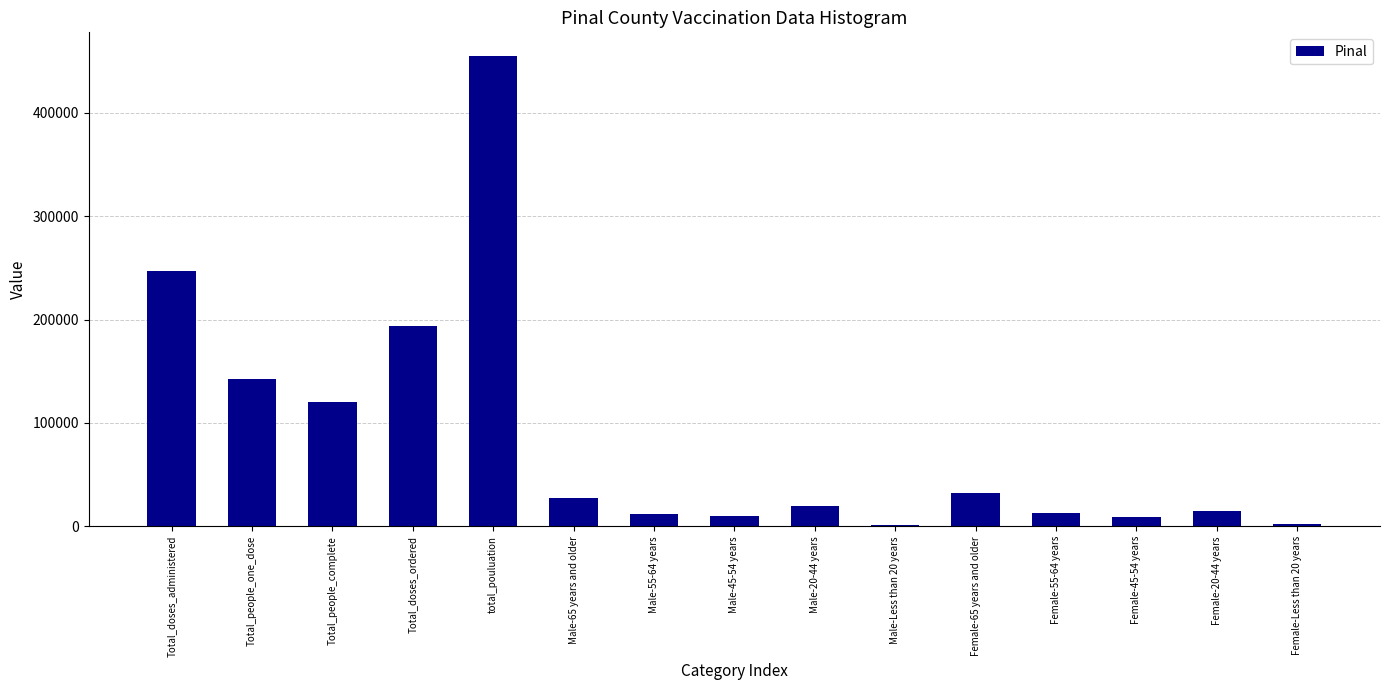

Where is the data nearest to the value 228452?

Total_doses_administered